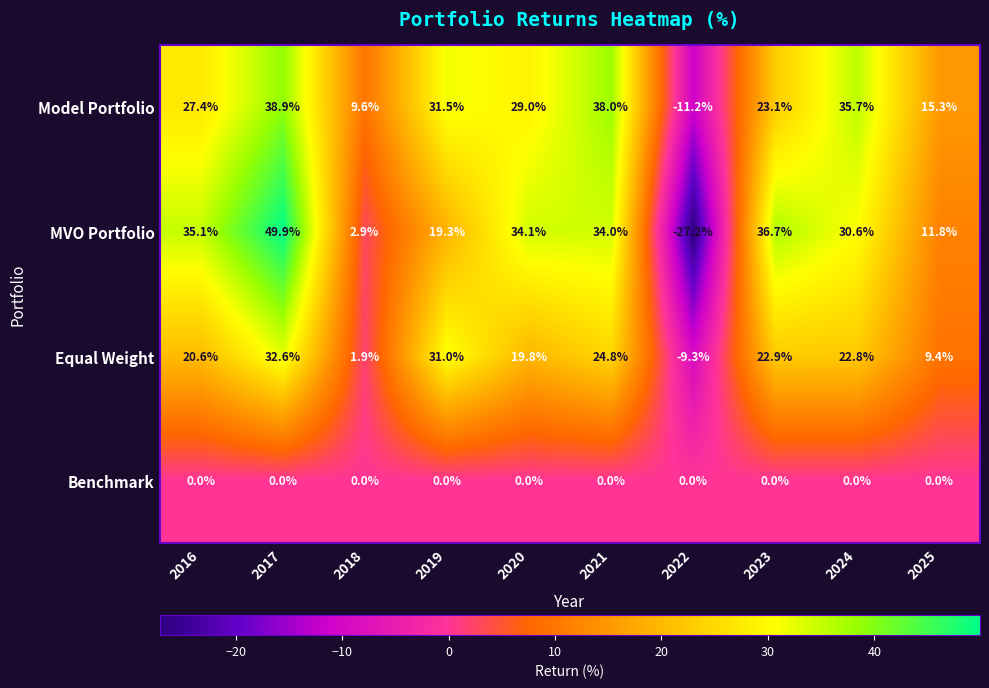

At 2025, list the series in order from smallest to largest.

Benchmark, Equal Weight, MVO Portfolio, Model Portfolio